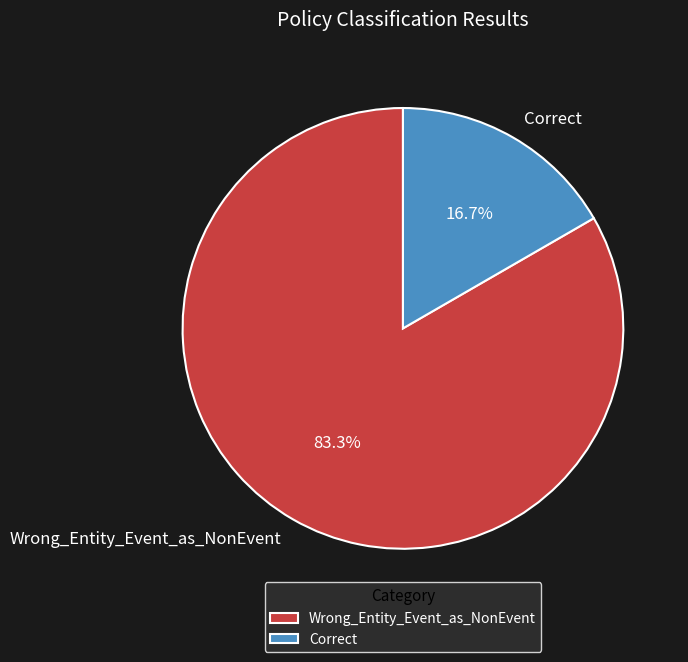

To the nearest percent, what is the combined percentage of Correct and Wrong_Entity_Event_as_NonEvent?

100%